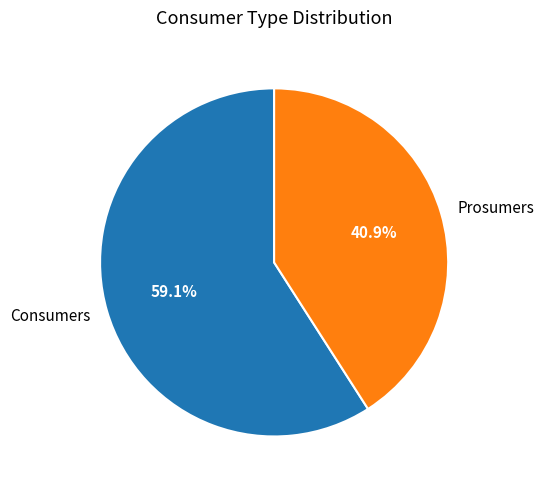

To the nearest percent, what is the difference between the largest and smallest slice percentages?

18%